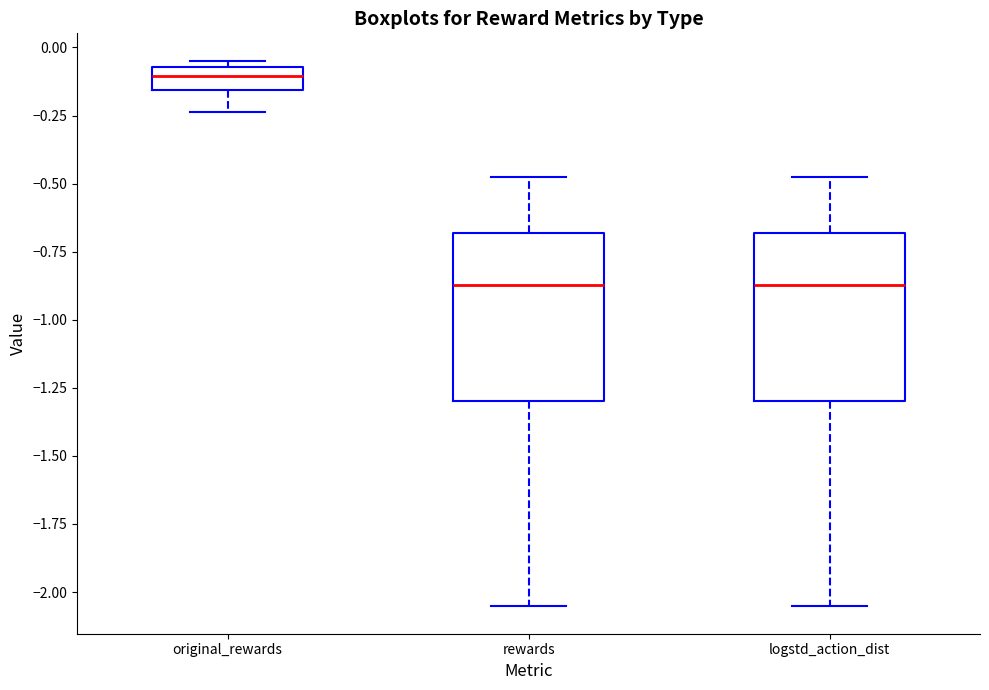

Where does the upper whisker of the box for rewards end on the y-axis? The values are not printed on the chart, so give them approximately, as read against the axis.

-0.50